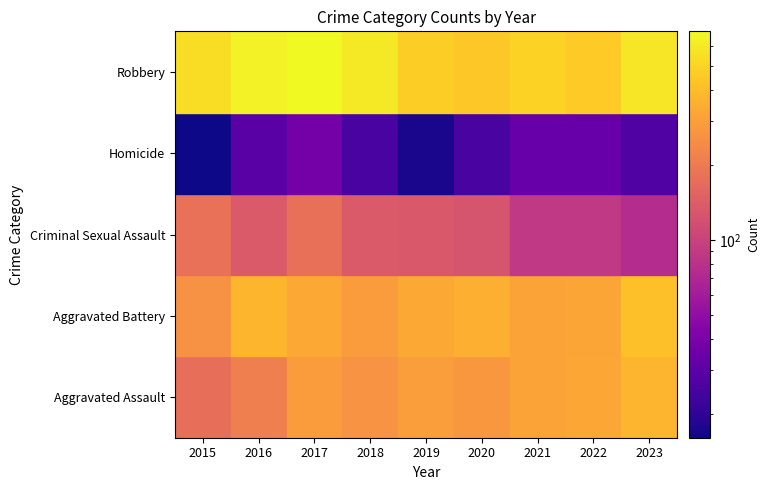

What is the sum of all Aggravated Assault values?

2518